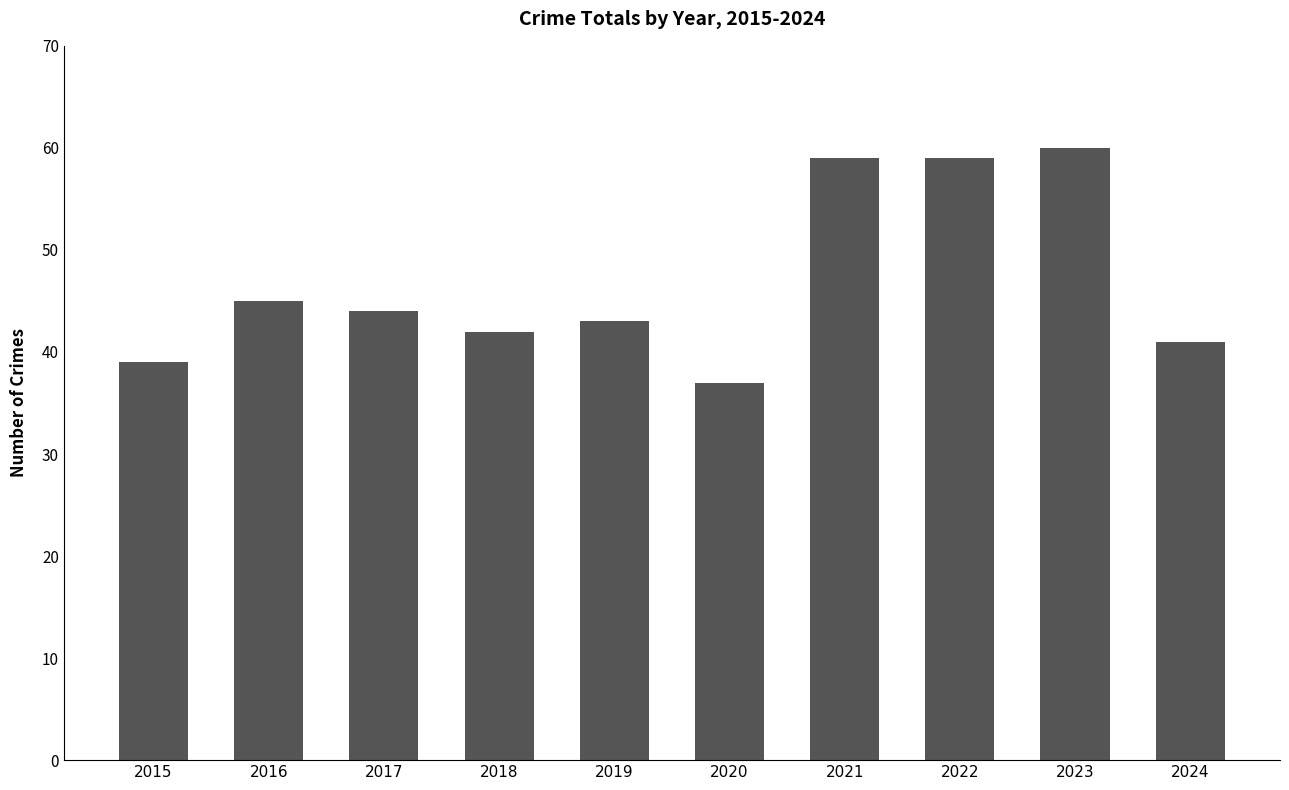

True or false: the data shows 42 at 2018.

True